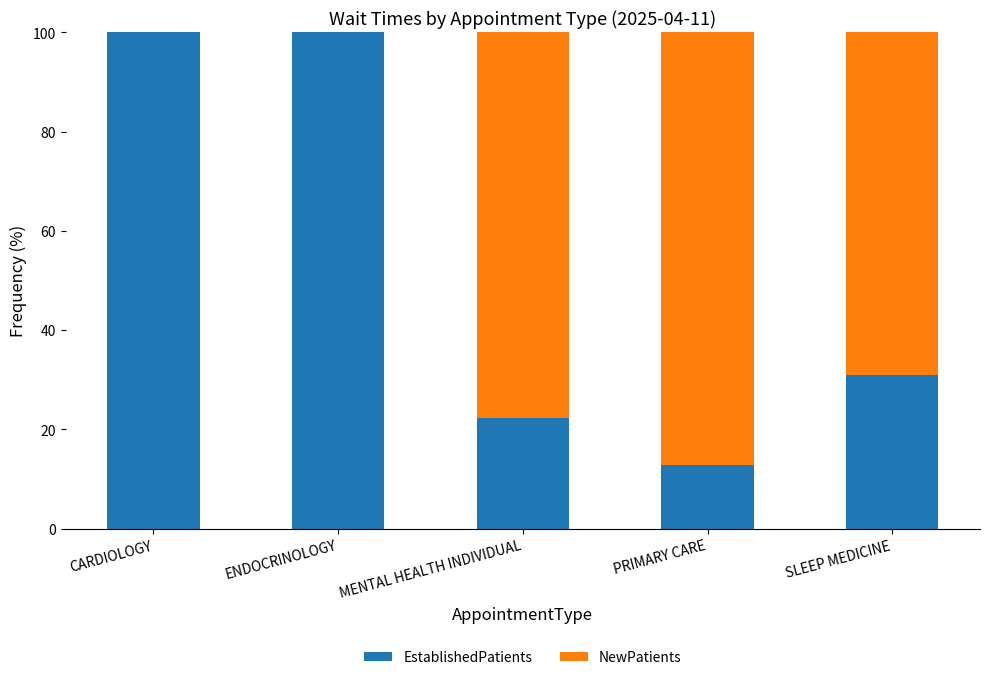

What is the sum of the EstablishedPatients values at CARDIOLOGY and MENTAL HEALTH INDIVIDUAL?

122.3